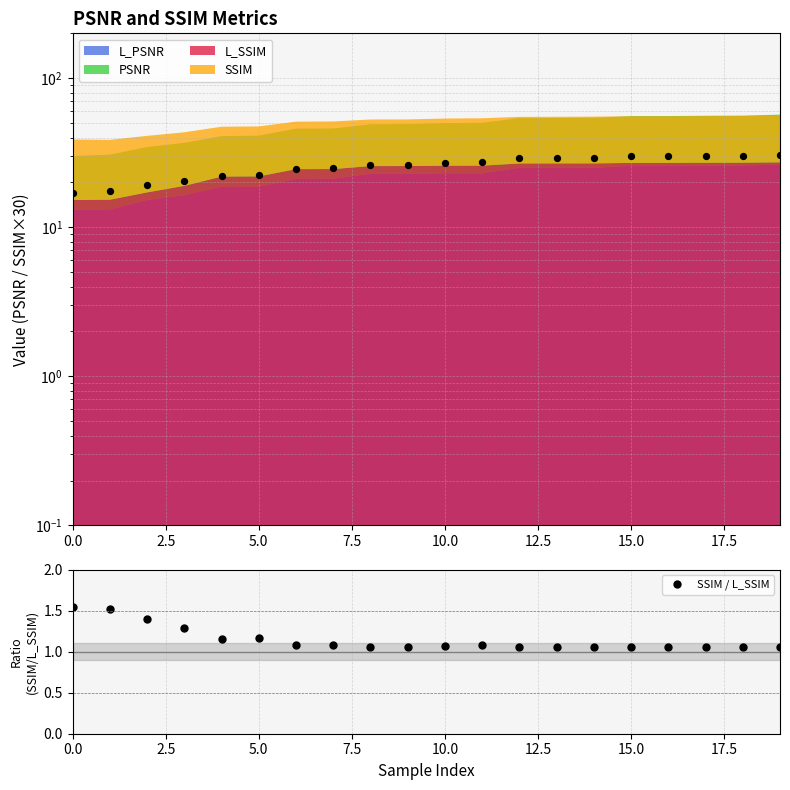

Count the SSIM / L_SSIM values in the range 1 to 2.

20